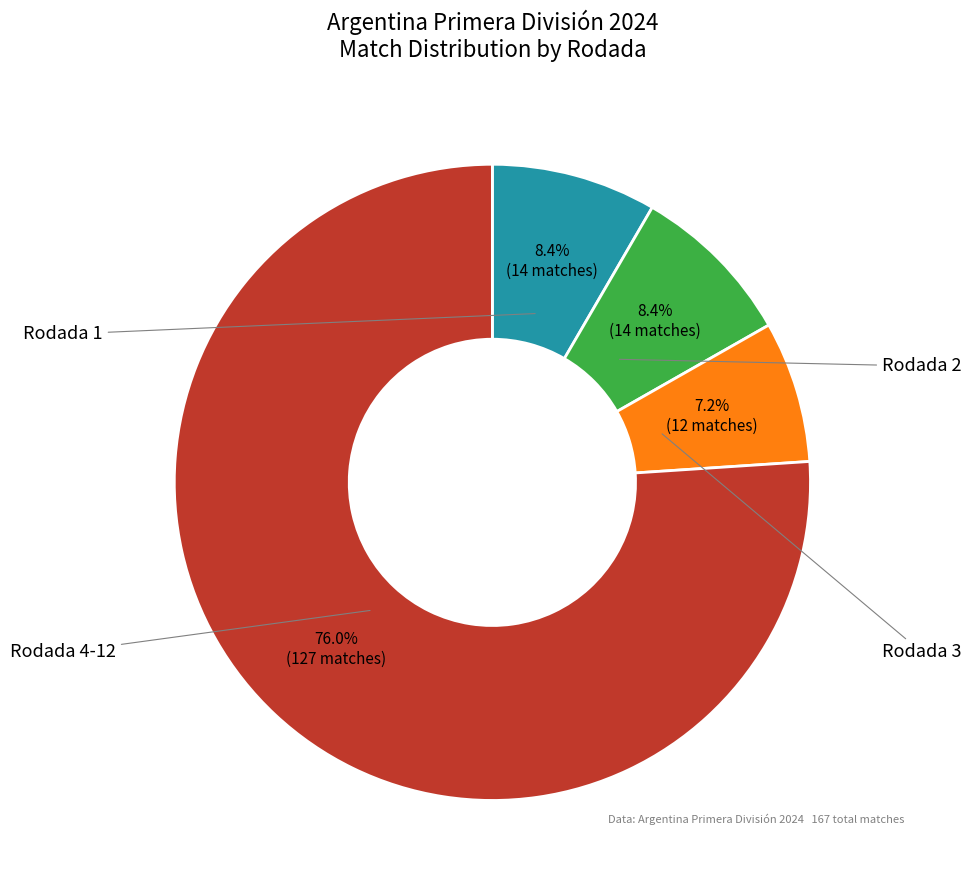

To the nearest percent, what is the average slice percentage?

25%